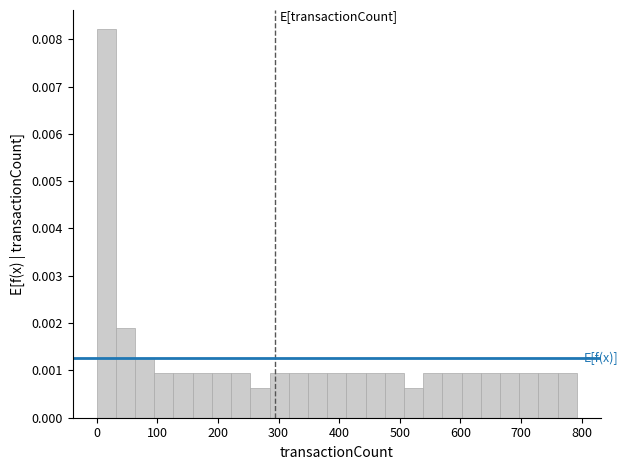

Read against the x-axis, roughly where is the centre of the tallest bar?

20